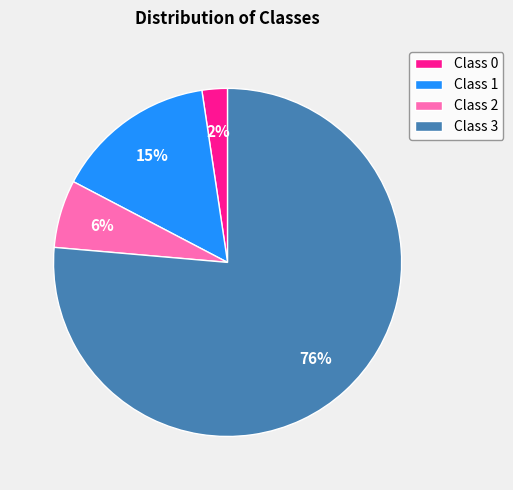

Which has a higher value, Class 3 or Class 0?

Class 3